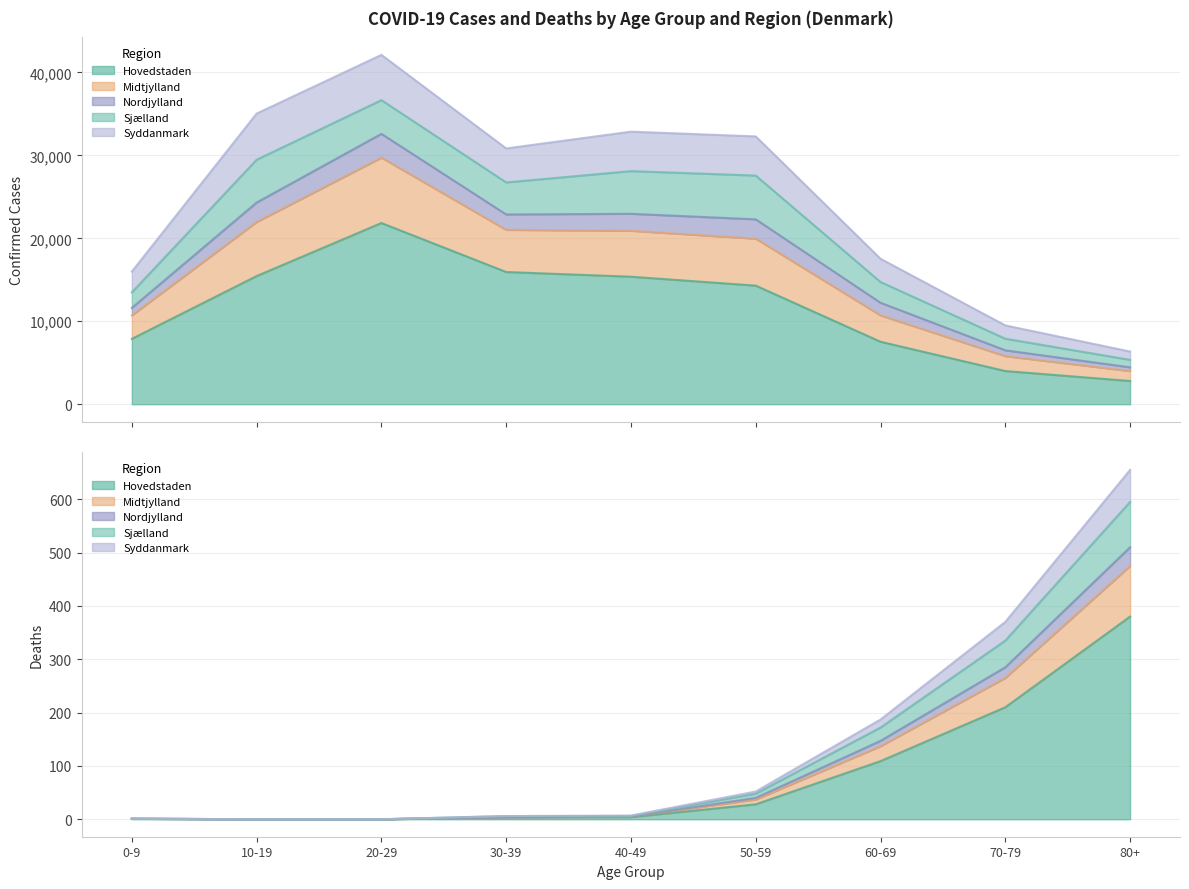

Reading left to right, extract all data points from this chart.

Hovedstaden: 7881	15451	21845	15939	15371	14296	7532	4000	2800
Midtjylland: 2833	6516	7884	5080	5538	5662	3177	1800	1200
Nordjylland: 902	2349	2866	1858	2047	2332	1523	700	450
Sjælland: 1868	5159	4065	3862	5147	5275	2500	1400	900
Syddanmark: 2505	5562	5454	4095	4755	4719	2800	1600	1000